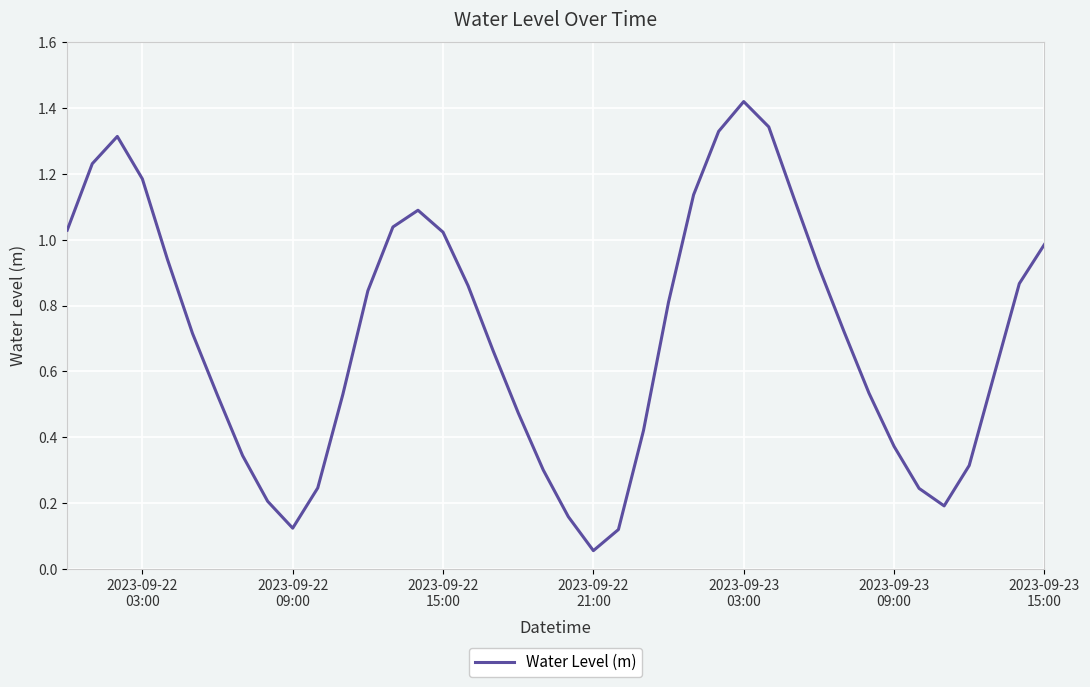

Does the chart display data point markers on the line(s)?

No